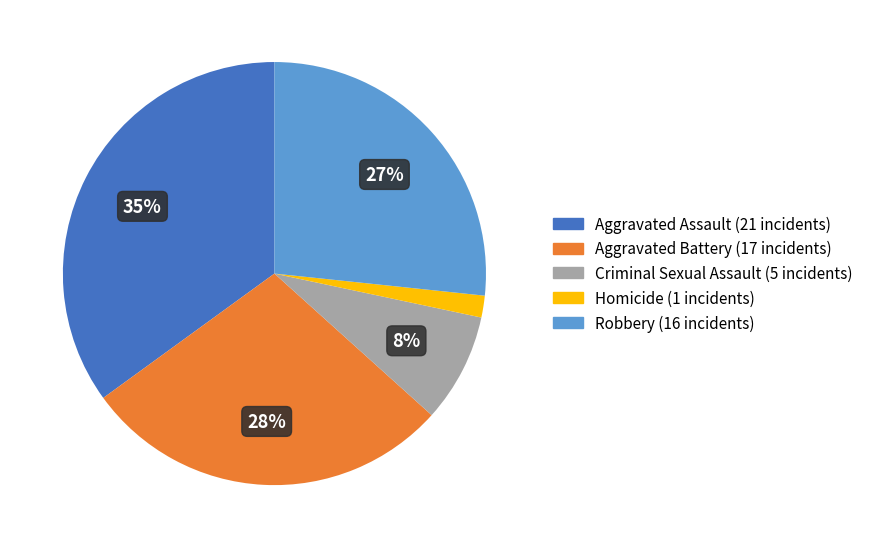

What is the ratio of the value at Aggravated Assault to the value at Robbery?

1.3